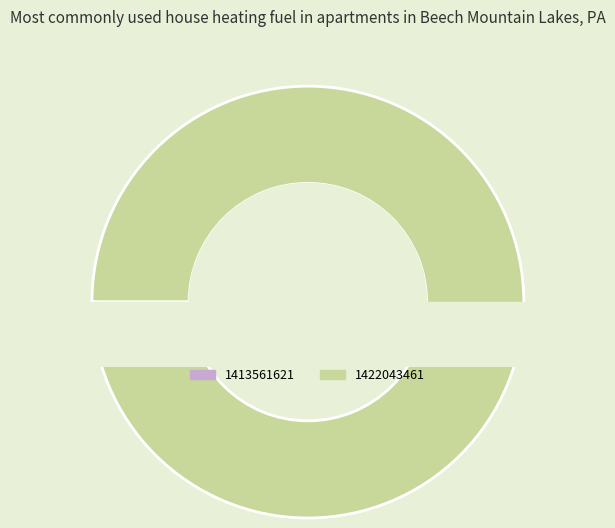

To the nearest percent, what is the difference between the 1422043461 and 1413561621 slice percentages?

100%